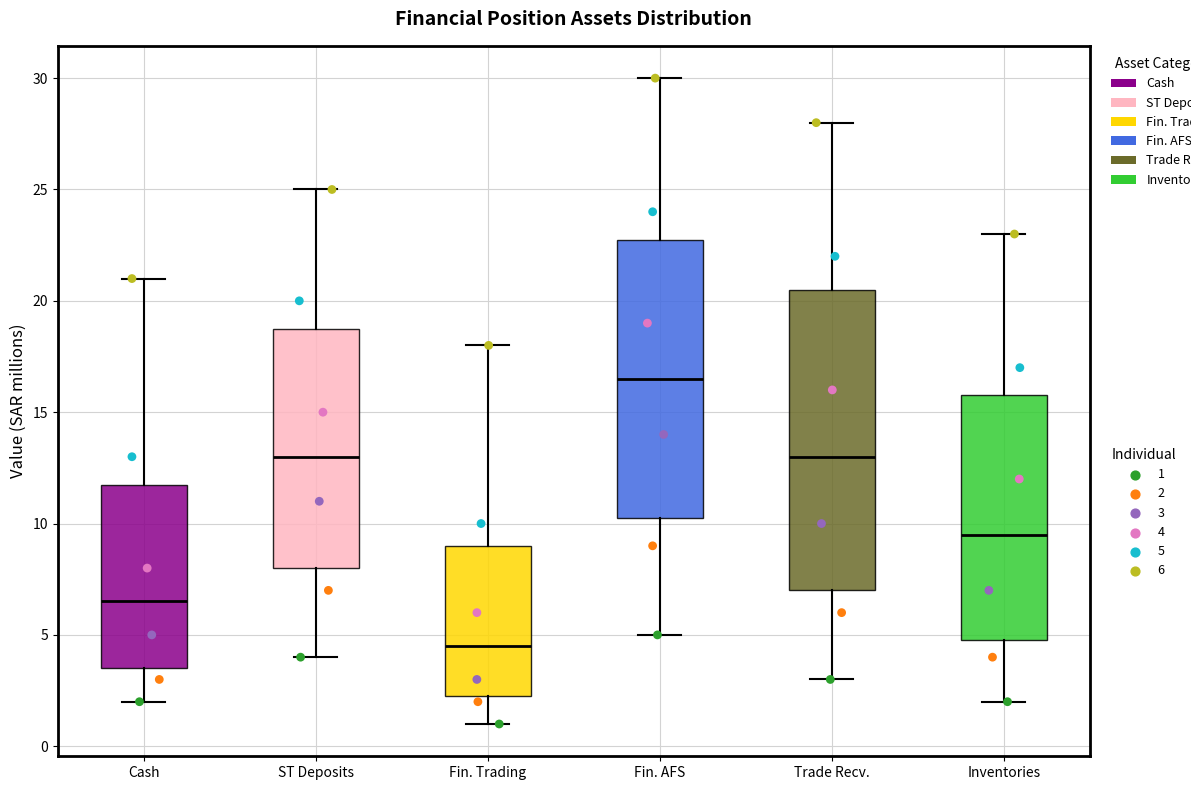

Which box has the lowest median line?

Fin. Trading